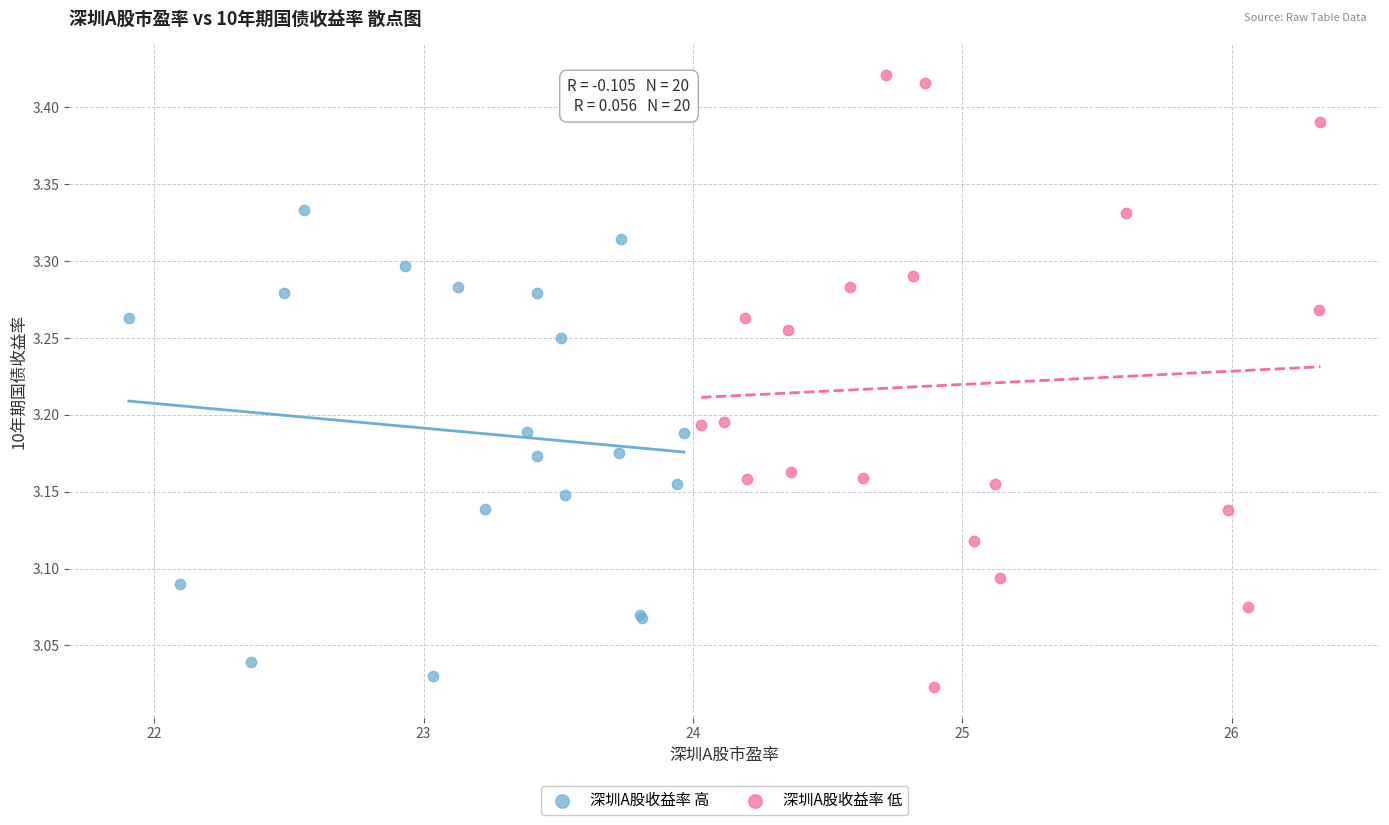

Which series reaches the minimum Y coordinate?

深圳A股收益率 低